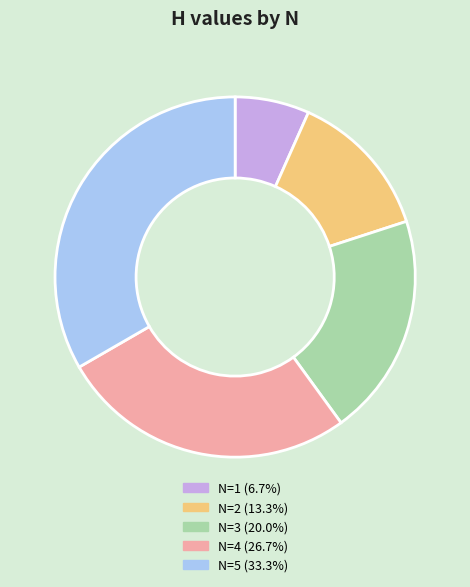

Does any single category account for the majority?

No